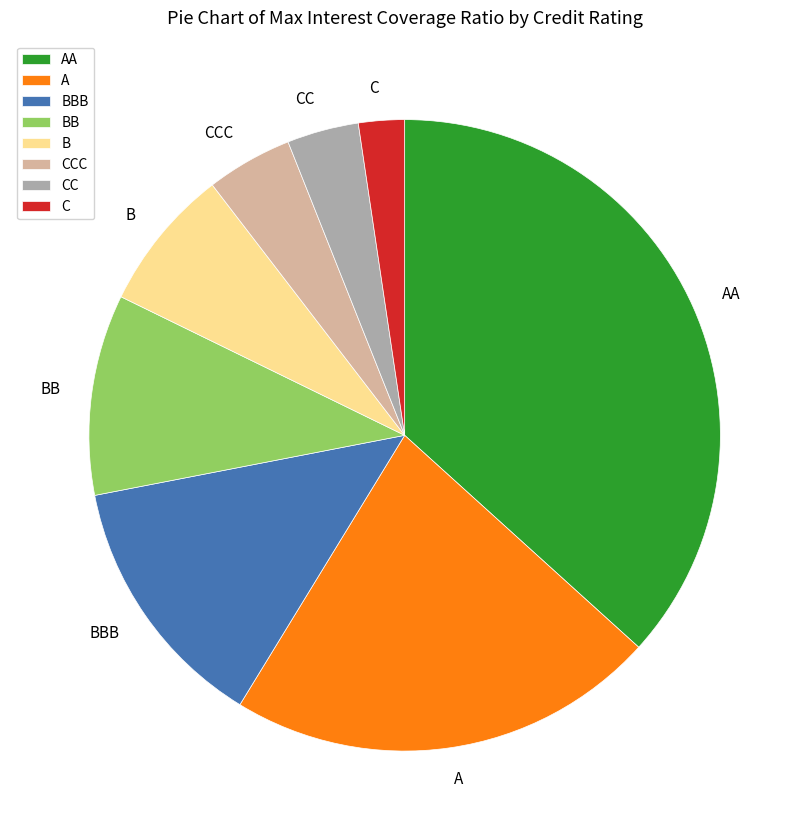

Rank the categories by value from lowest to highest.

C, CC, CCC, B, BB, BBB, A, AA